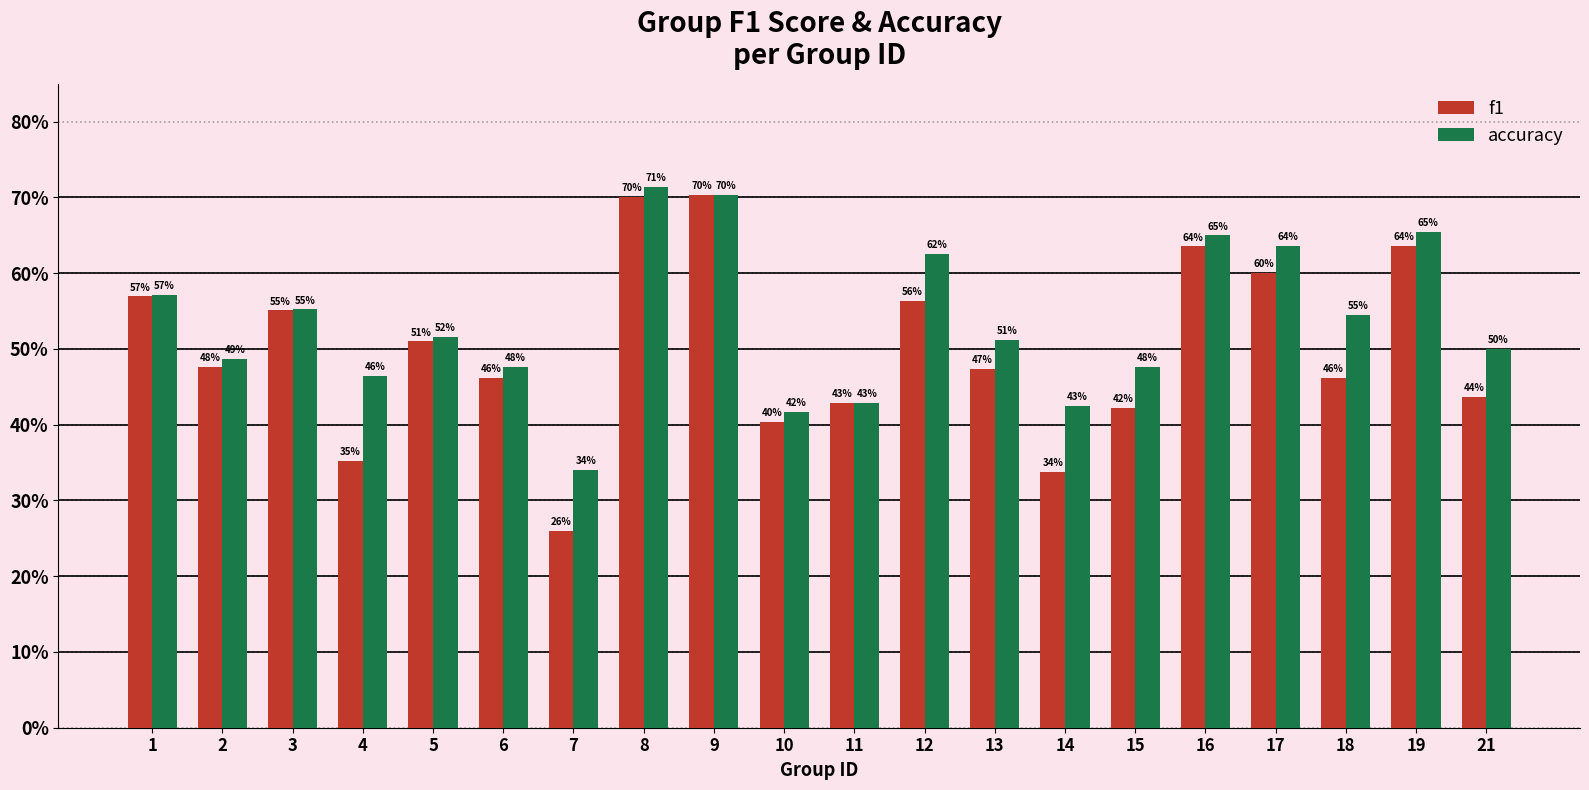

Which category has the lowest value in the accuracy series?

7